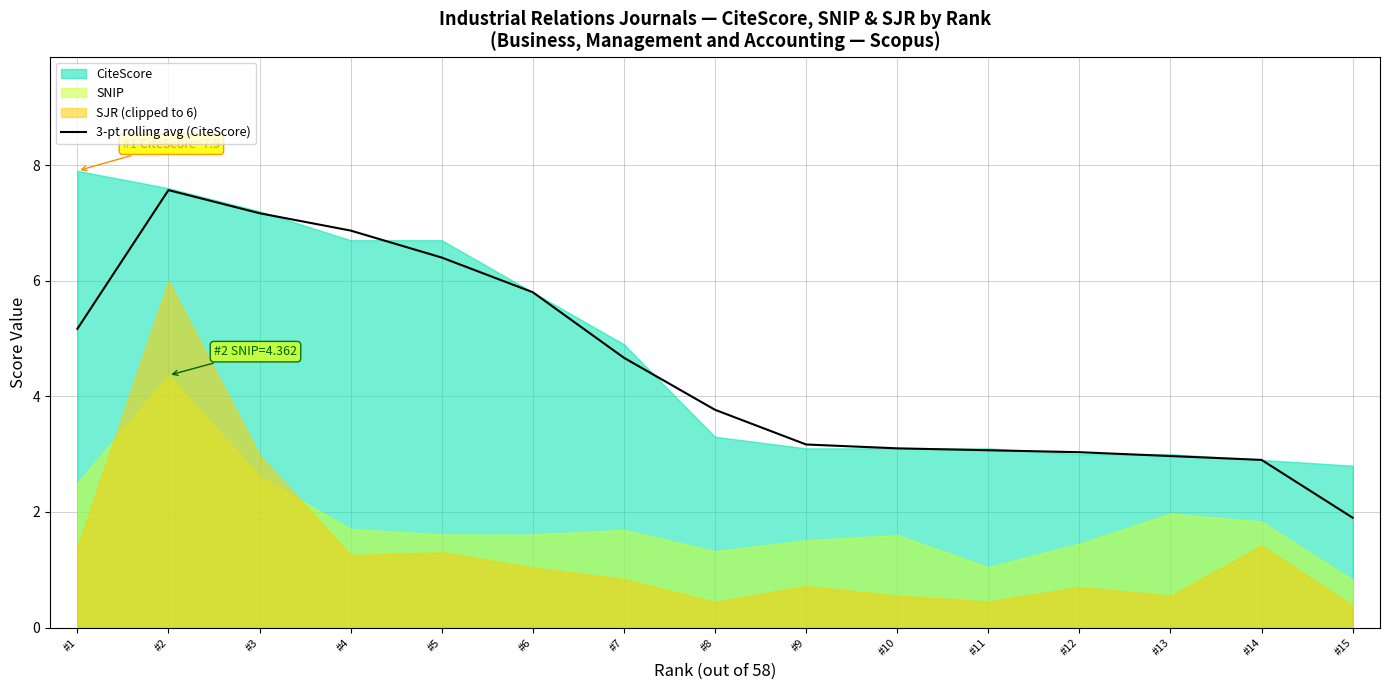

At which label does the data first exceed 3?

#1